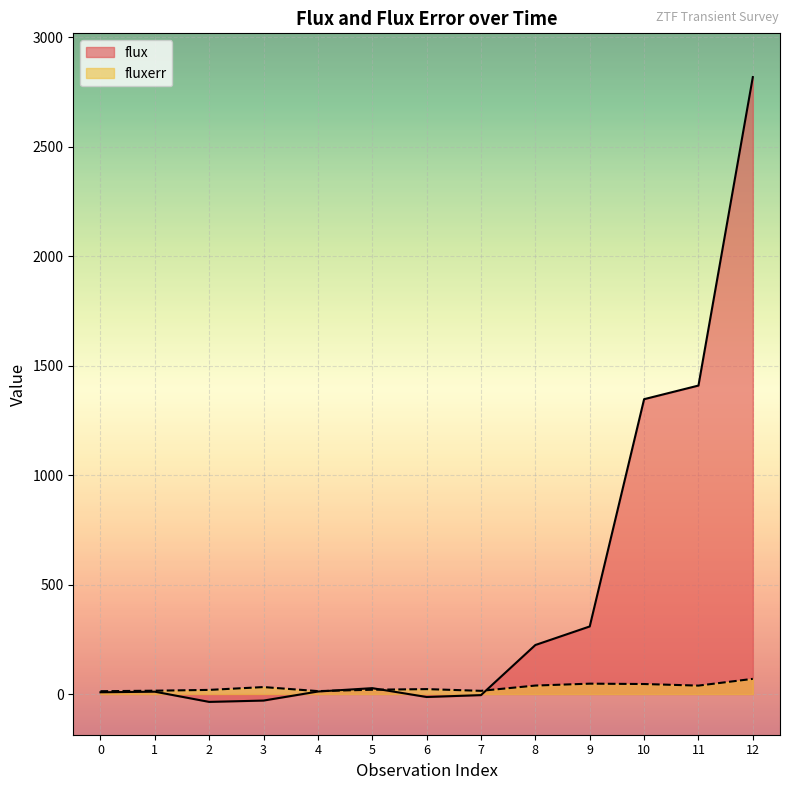

Reading right to left, transcribe all the data shown in this chart.

flux: 12=2818.9	11=1409.5	10=1347.2	9=308.7	8=224.0	7=-5.0	6=-13.6	5=26.8	4=11.3	3=-29.9	2=-36.0	1=10.6	0=7.9
fluxerr: 12=69.3	11=38.5	10=45.7	9=47.3	8=38.7	7=14.6	6=22.5	5=19.6	4=13.3	3=31.8	2=18.8	1=15.2	0=12.8